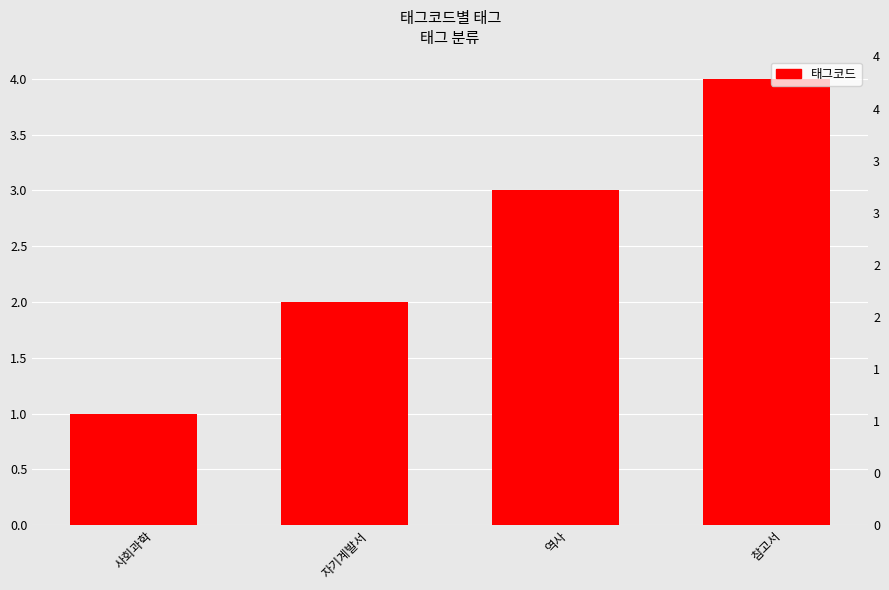

How many values exceed 3?

1